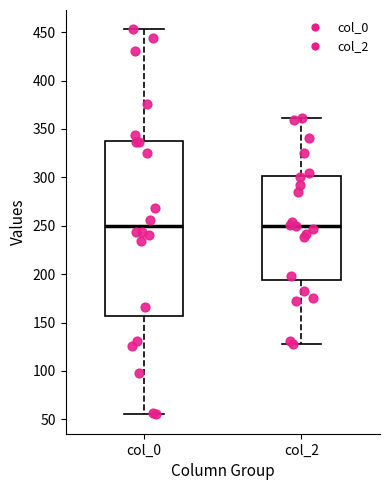

Reading left to right, read every box against the y-axis: the position of its median line, the range the box covers, and the ends of its whiskers. The values are not printed on the chart, so give them approximately, as read against the axis.

col_0: median 250, box 155 to 340, whiskers 55 to 455
col_2: median 250, box 195 to 300, whiskers 130 to 360